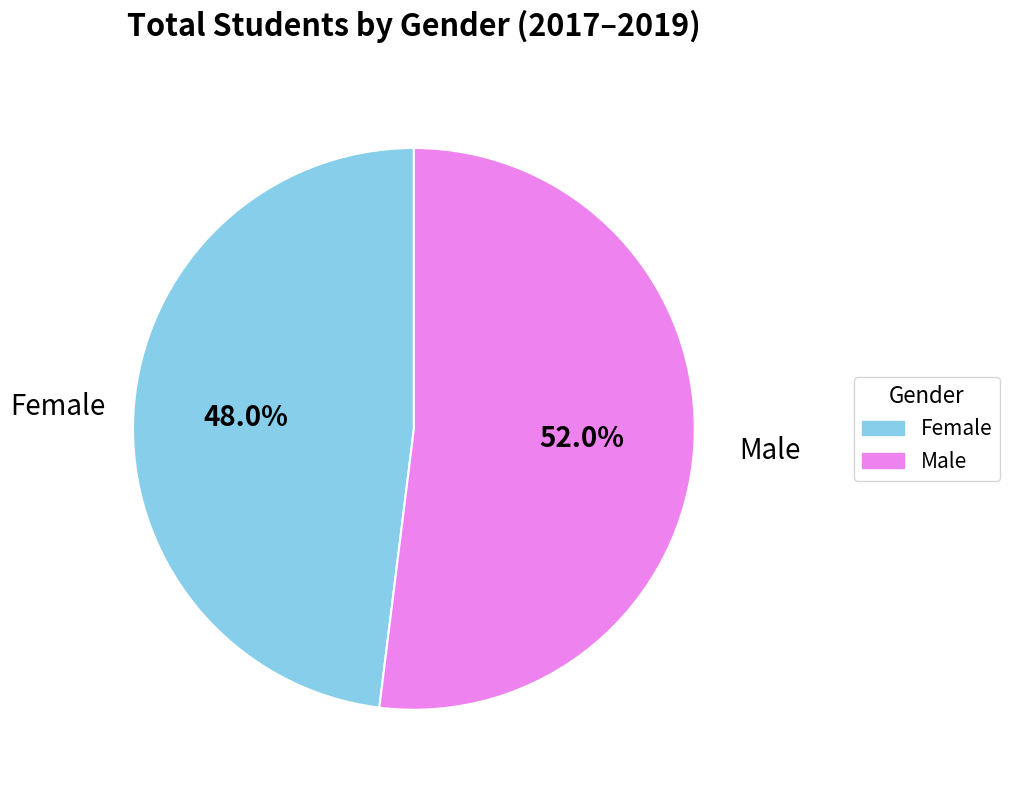

Is there any slice that represents more than half of the pie?

Yes